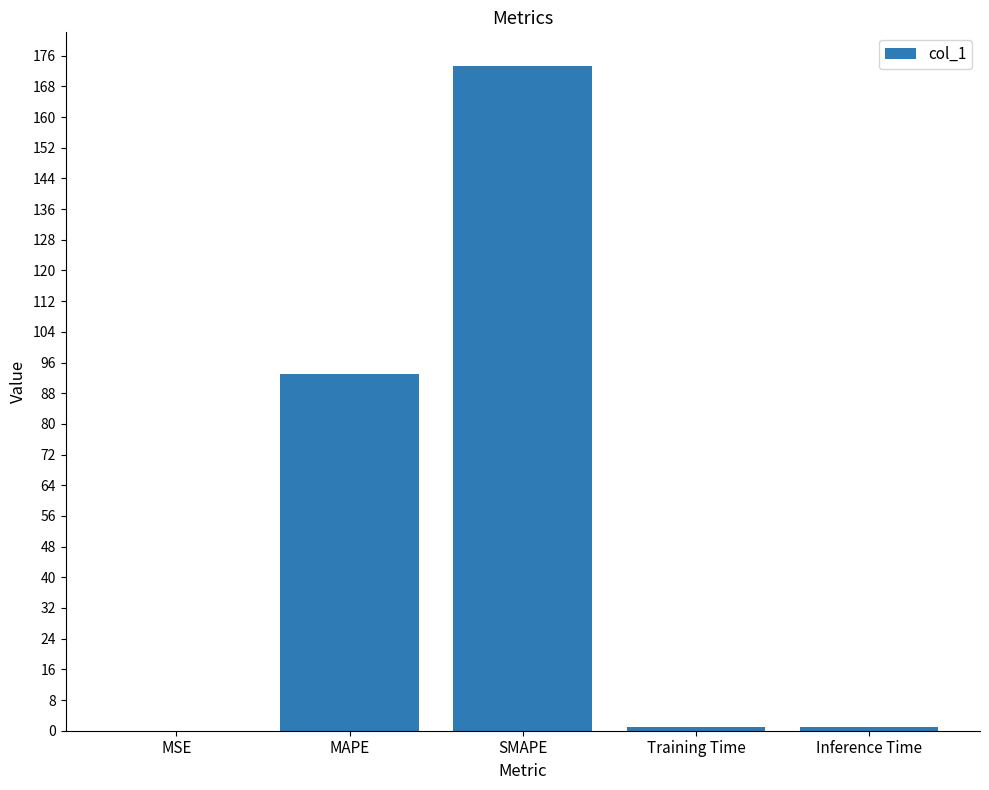

The chart shows a value of 92.9 at MAPE. True or false?

True